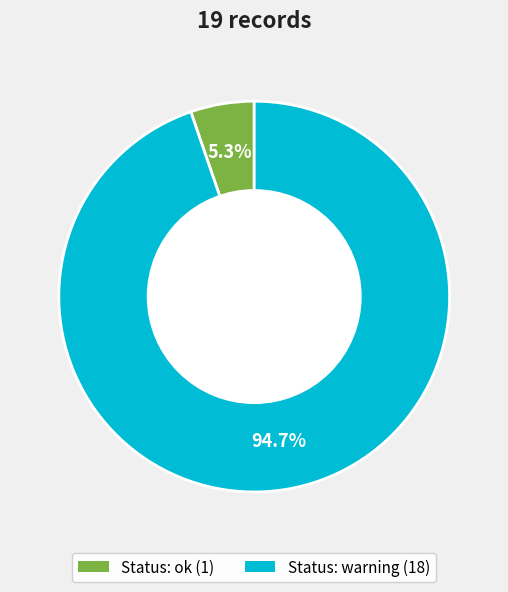

Is there a majority slice in this chart?

Yes